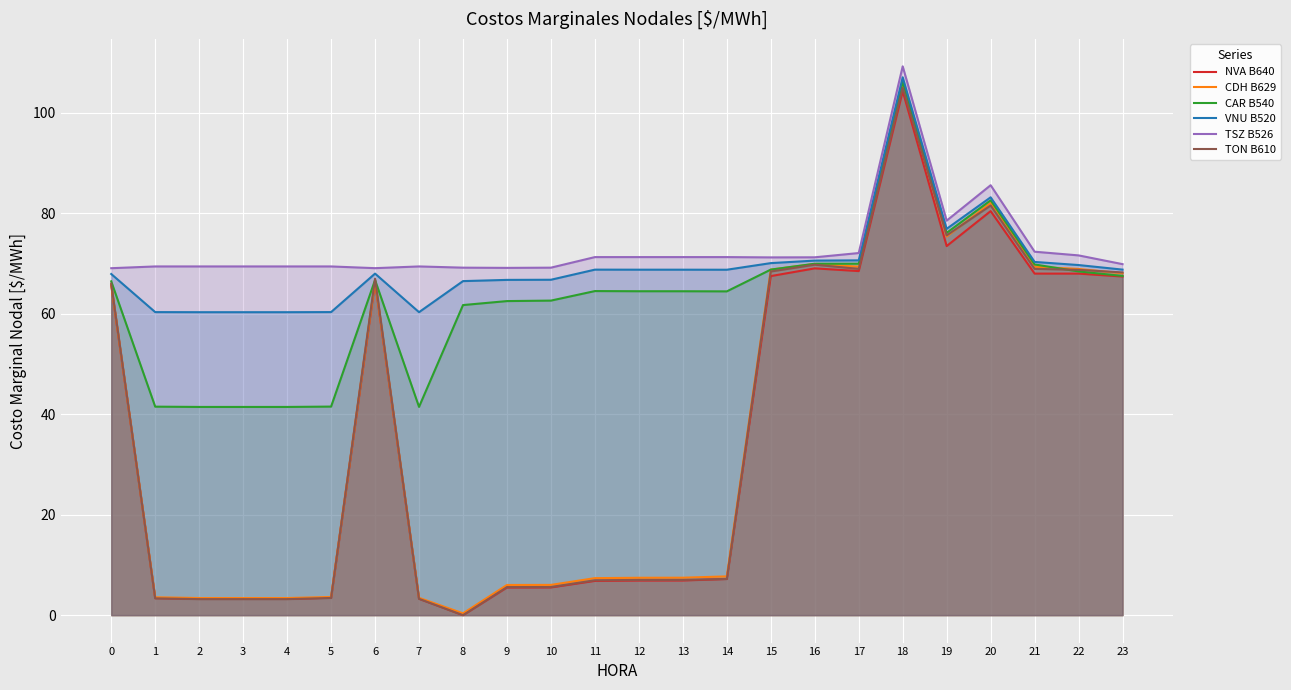

True or false: TSZ B526 and CDH B629 intersect in this chart.

False